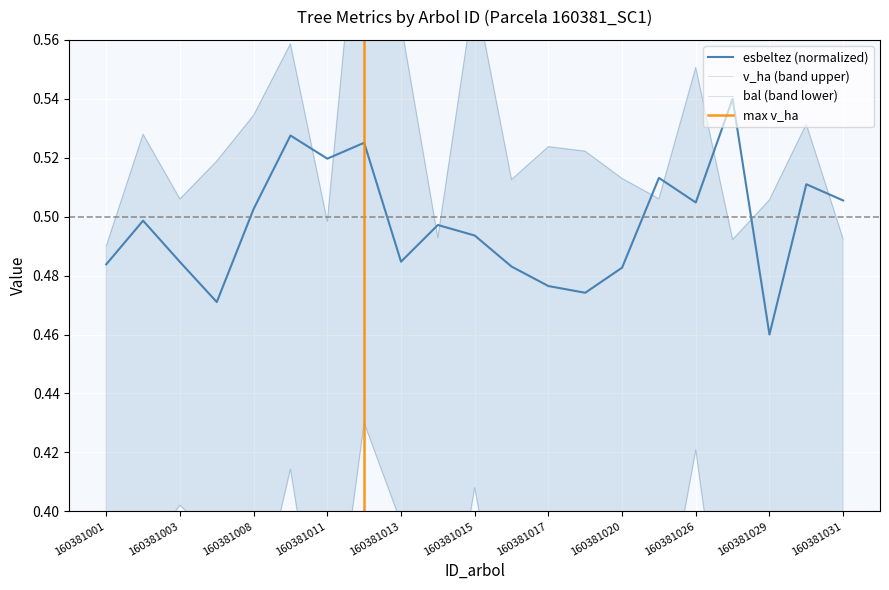

What are all the series names shown in the legend?

bal, esbeltez, v_ha